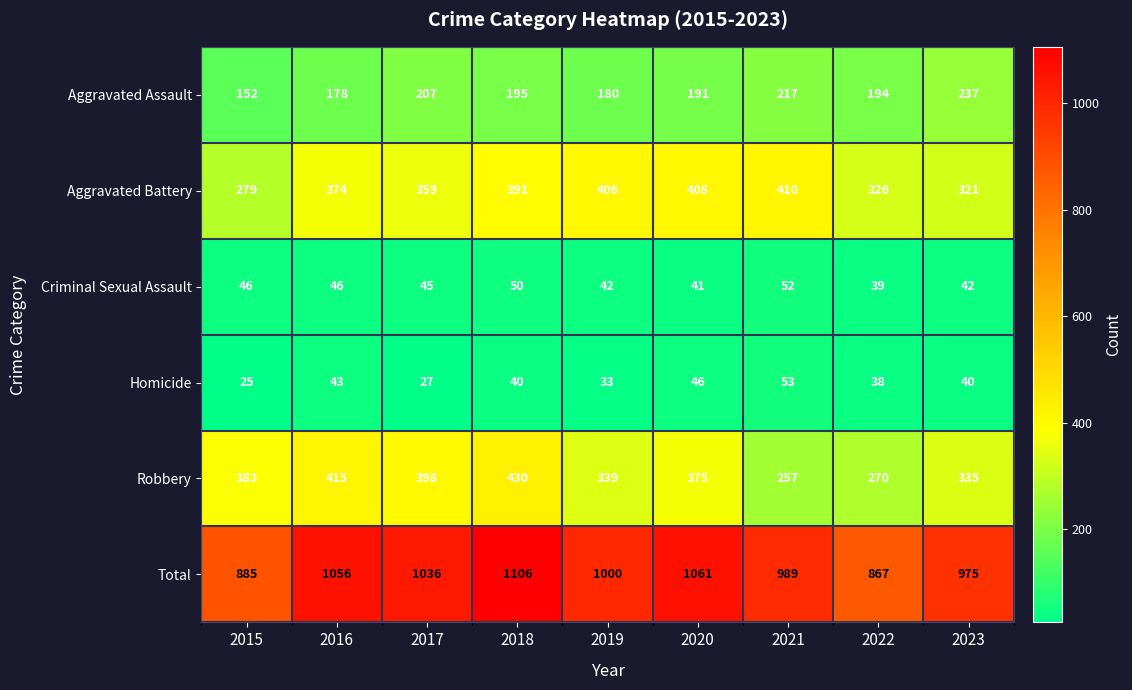

What is the spread (max minus min) of values at 2018?

1066